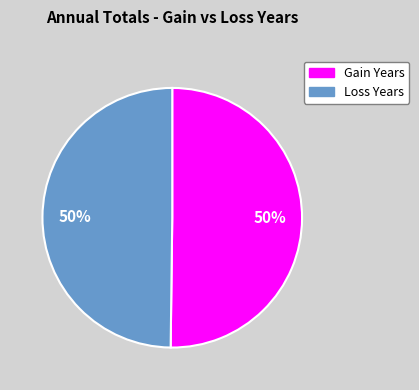

To the nearest percent, what is the average slice percentage?

50%